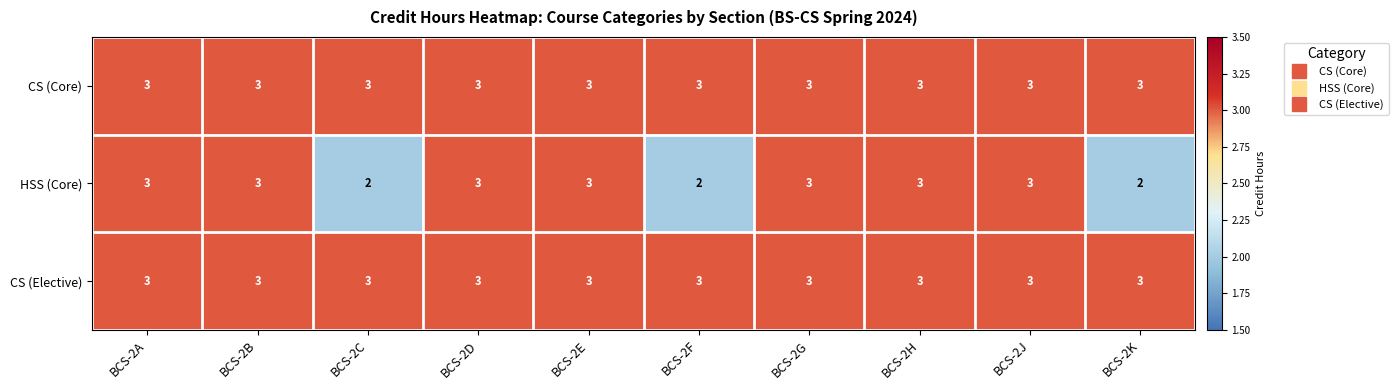

The value of HSS (Core) at BCS-2E is 2. True or false?

False